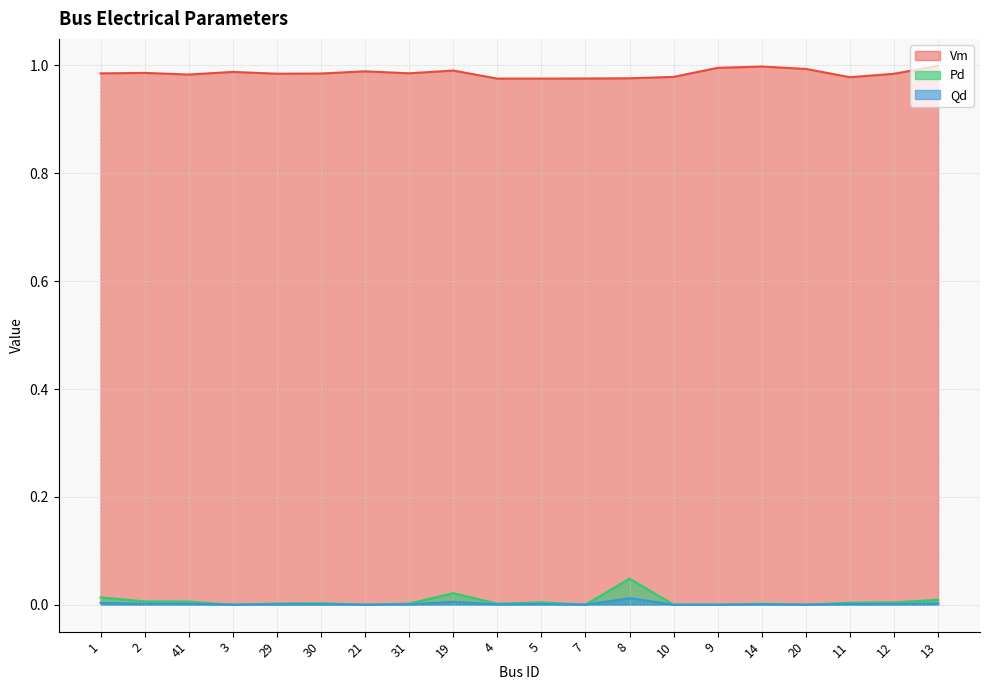

How many data points does each series have?

20